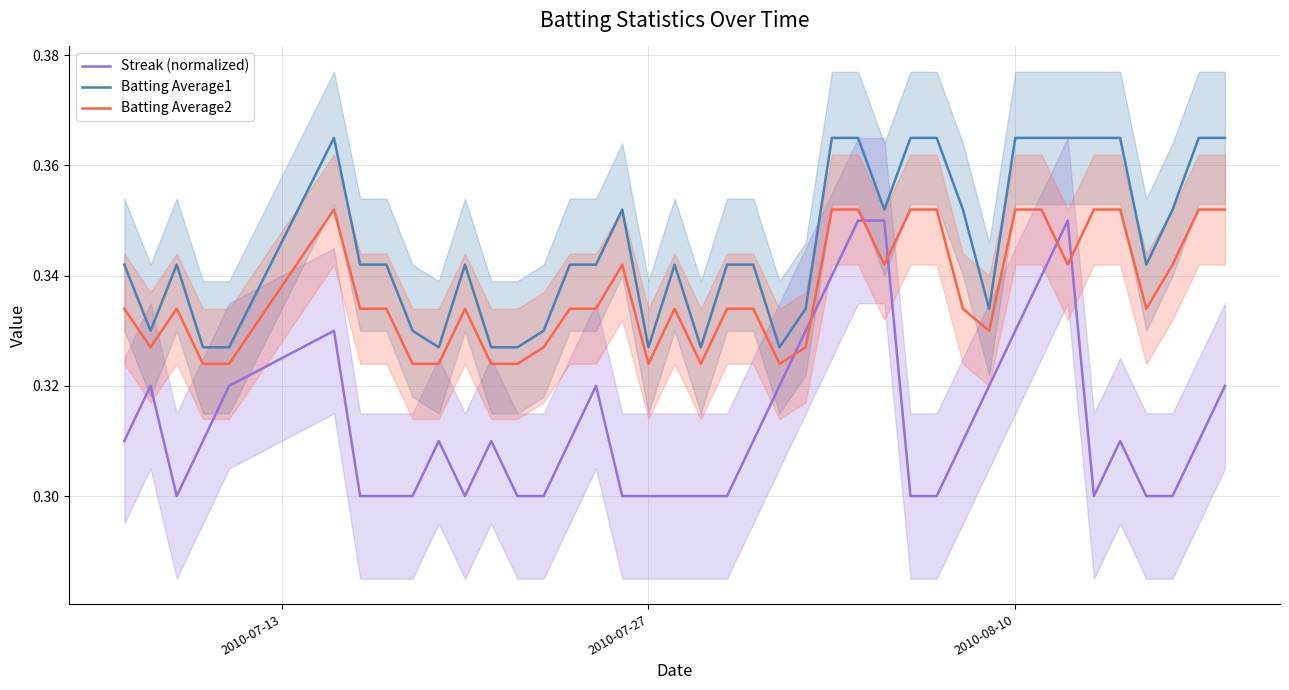

What are all the series names shown in the legend?

Streak (normalized), Batting Average1, Batting Average2